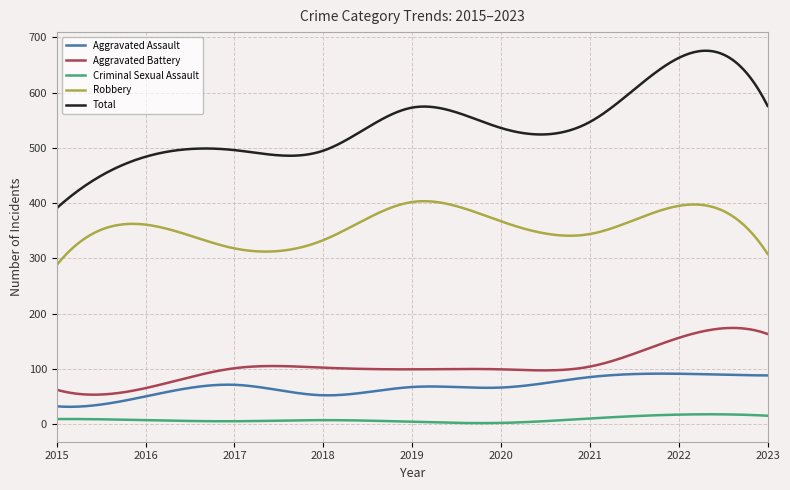

What is the lowest value of the Aggravated Assault series?

31.2